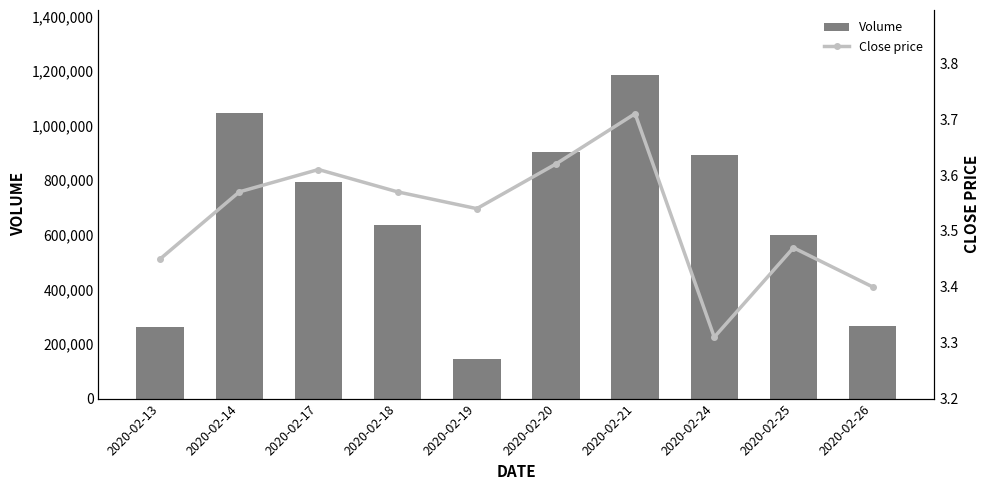

Reading left to right, extract all data points from this chart.

Volume: 2020-02-13=261000.0	2020-02-14=1047300.0	2020-02-17=794100.0	2020-02-18=634600.0	2020-02-19=146700.0	2020-02-20=902800.0	2020-02-21=1186200.0	2020-02-24=891400.0	2020-02-25=600500.0	2020-02-26=267400.0
Close price: 2020-02-13=3.5	2020-02-14=3.6	2020-02-17=3.6	2020-02-18=3.6	2020-02-19=3.5	2020-02-20=3.6	2020-02-21=3.7	2020-02-24=3.3	2020-02-25=3.5	2020-02-26=3.4